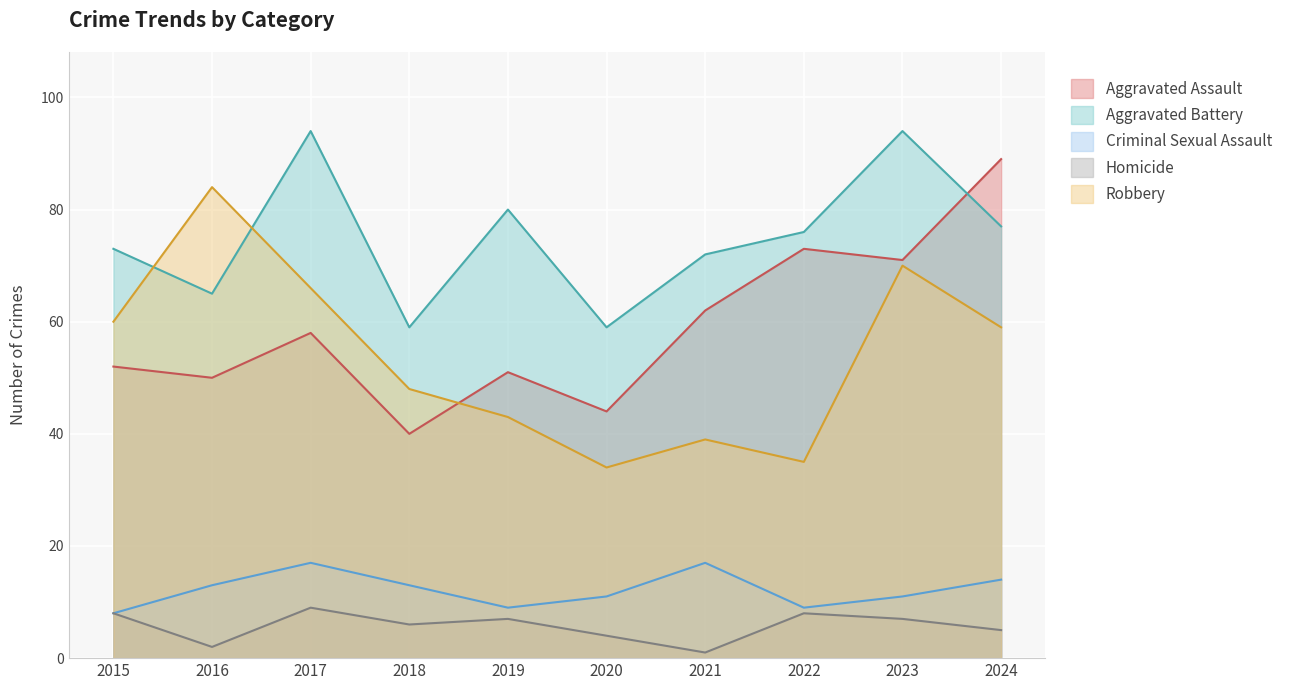

How many interior local valleys does the Aggravated Assault series have?

4